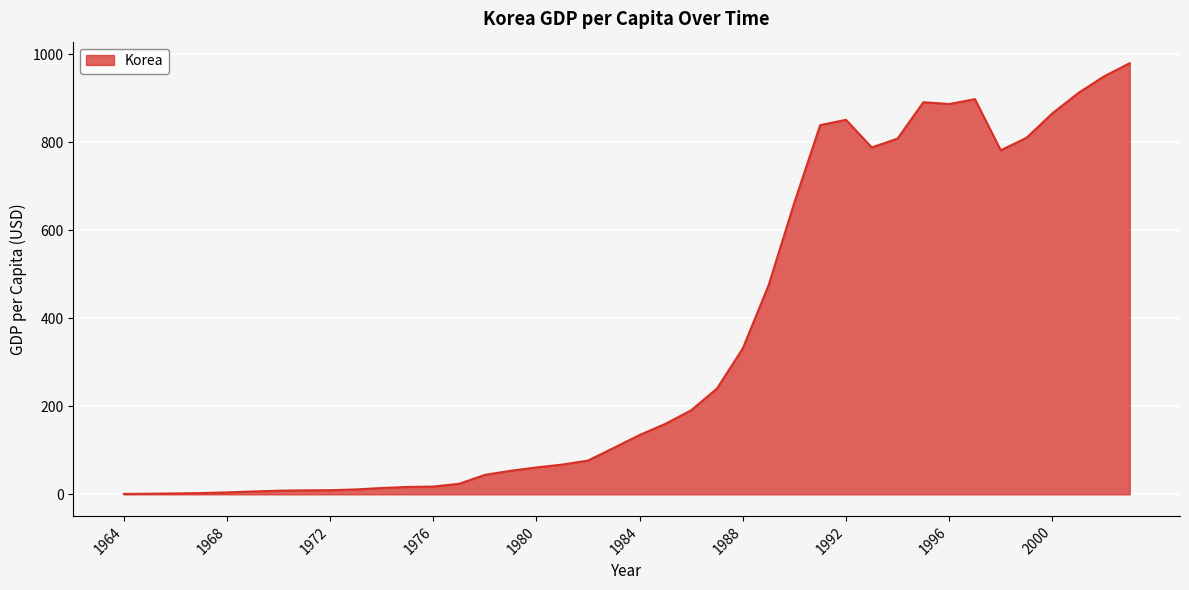

What is the difference between the maximum and minimum values?

979.0